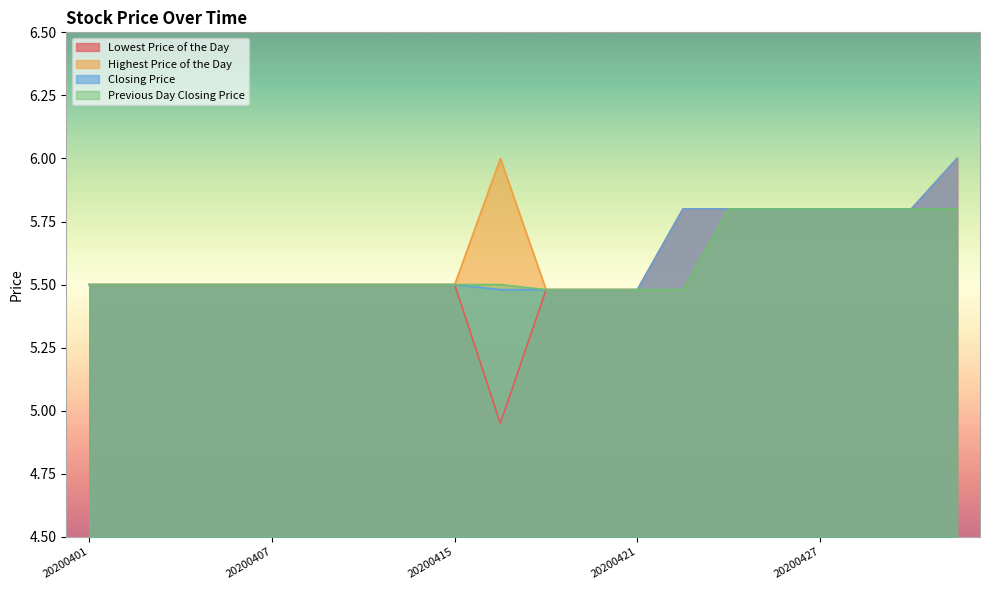

True or false: Closing Price has a value of 10.4 at 20200422.

False